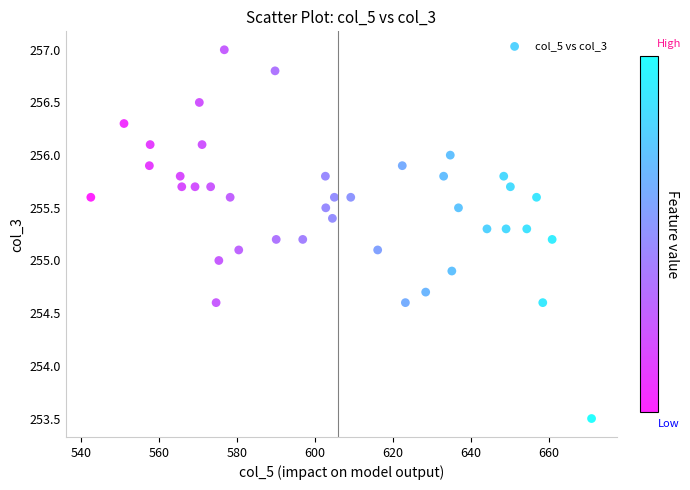

What is the range of Y values (max minus min)?

3.5